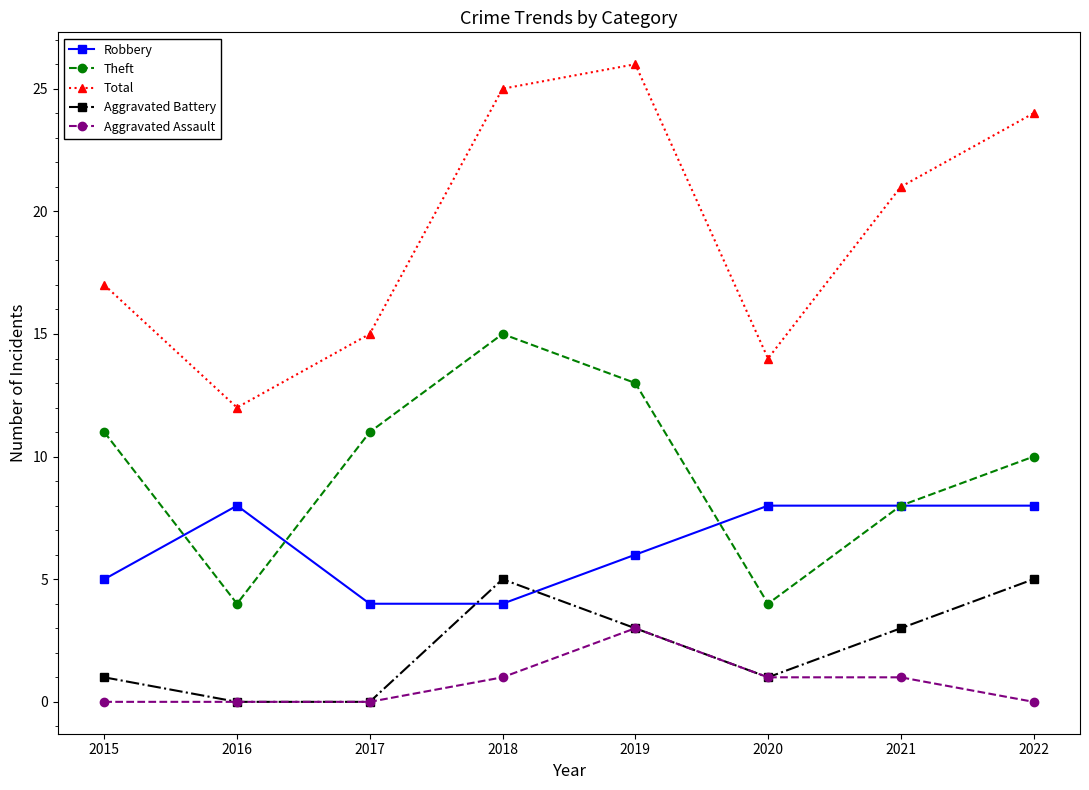

Where do Robbery and Aggravated Battery first cross each other?

2017 and 2018